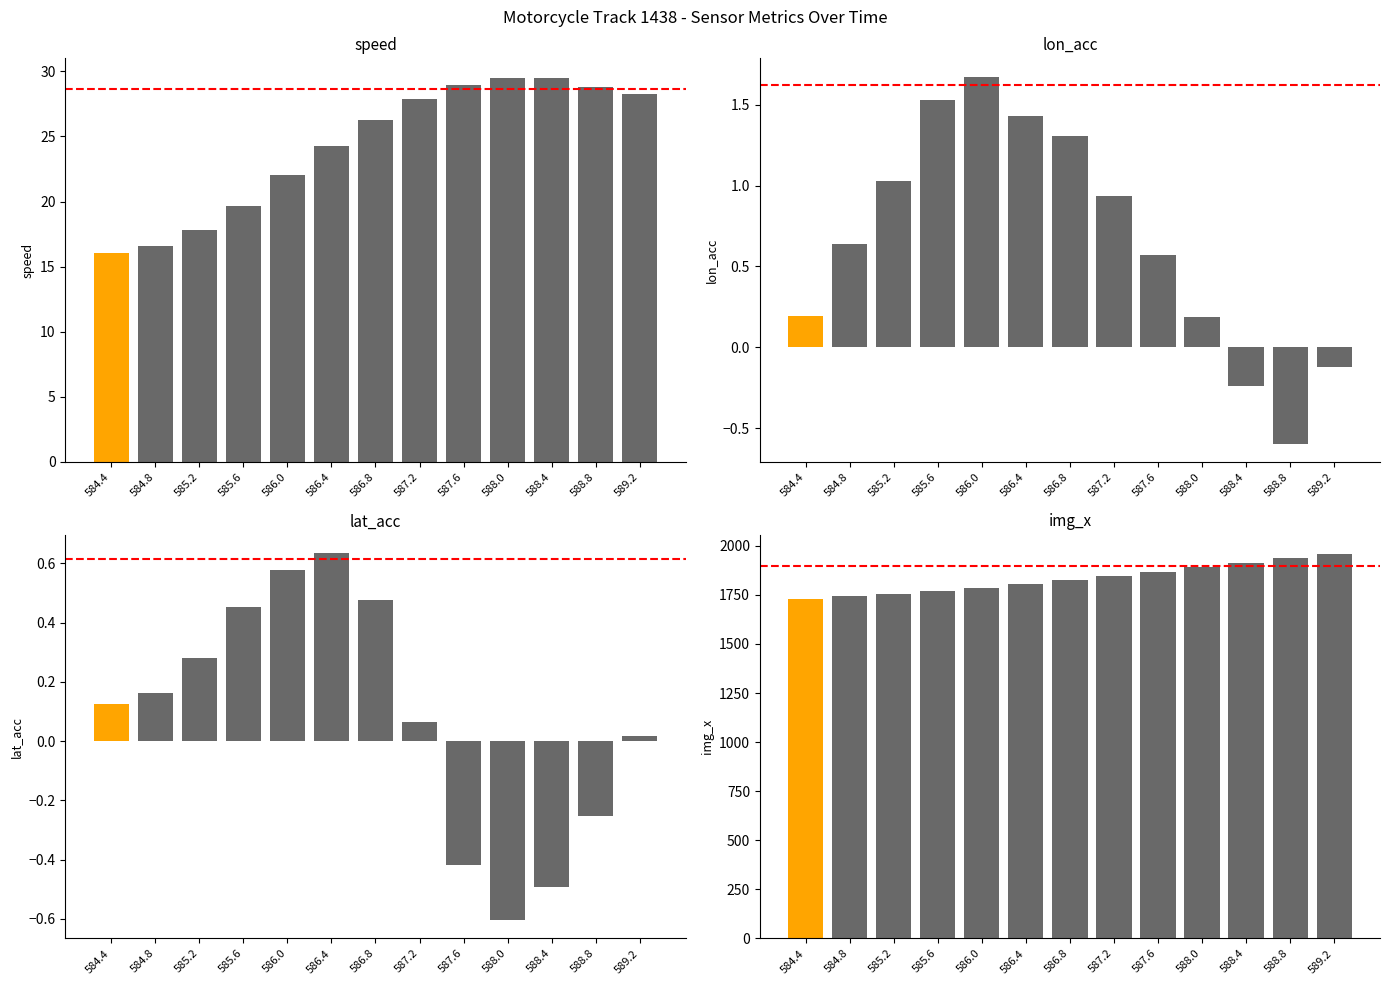

How many data points in img_x are above 1824?

6